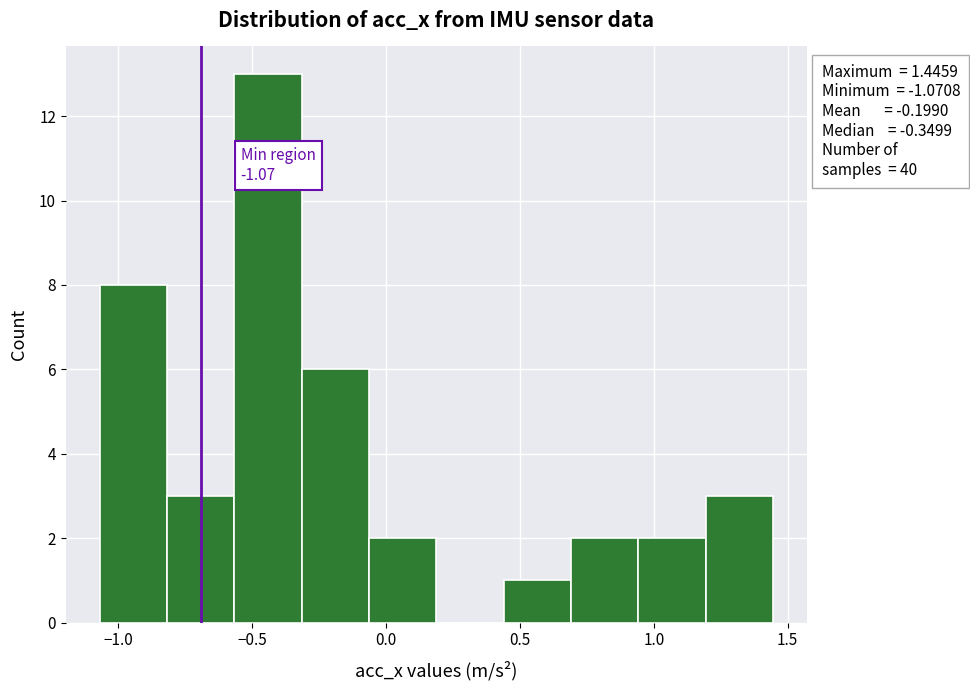

Over which range of the x-axis is the bar tallest?

-0.55 to -0.30